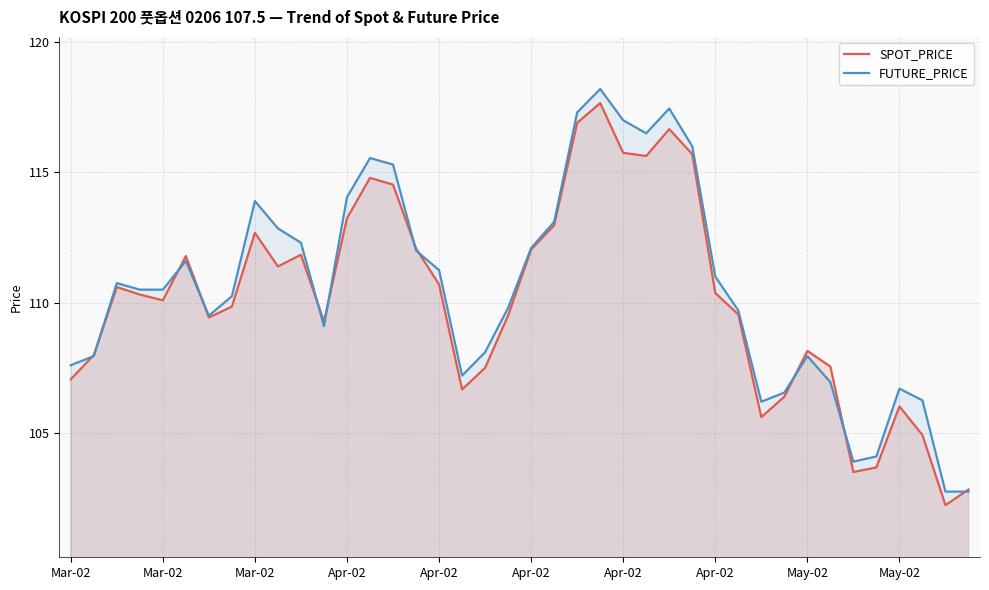

What is the average value of the FUTURE_PRICE series?

110.6